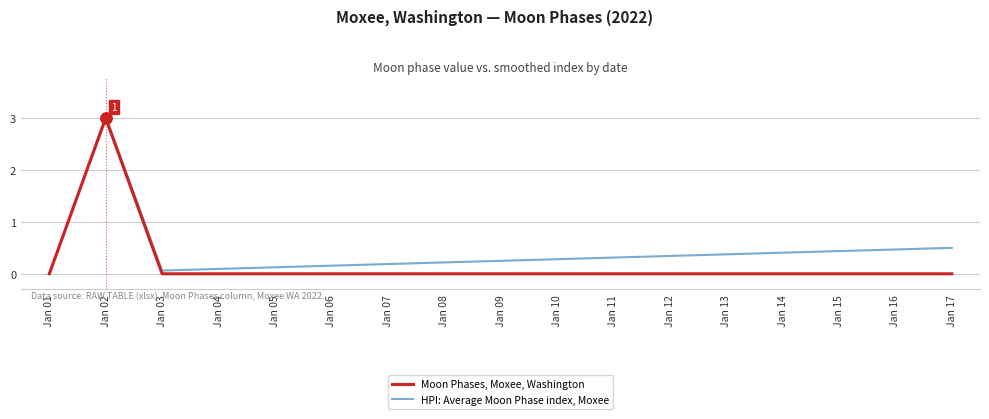

Which series has the largest total across all categories?

HPI: Average Moon Phase index, Moxee